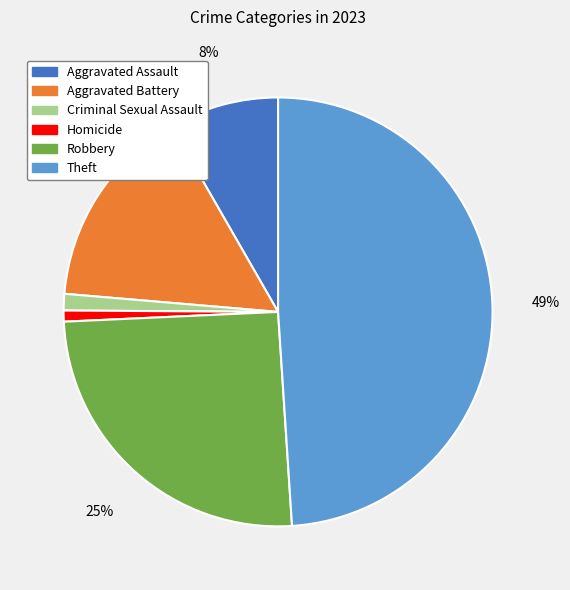

True or false: Criminal Sexual Assault accounts for 11% of the total.

False